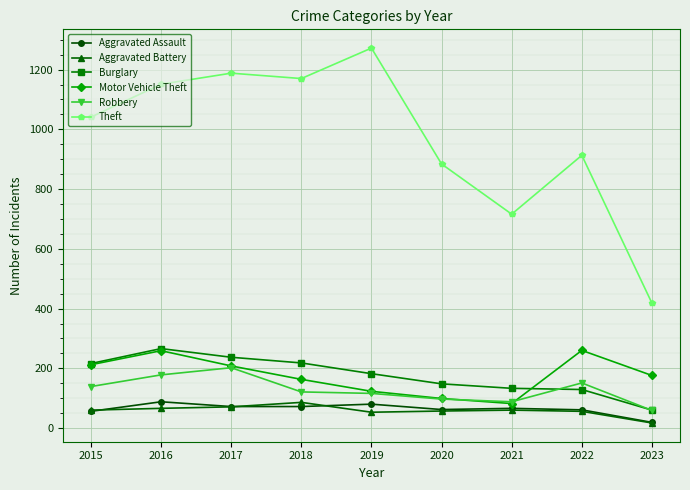

True or false: Aggravated Assault and Robbery cross at least once.

False